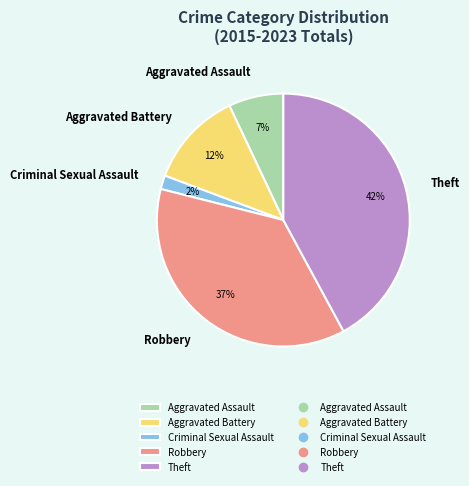

How many slices are in this pie chart?

5